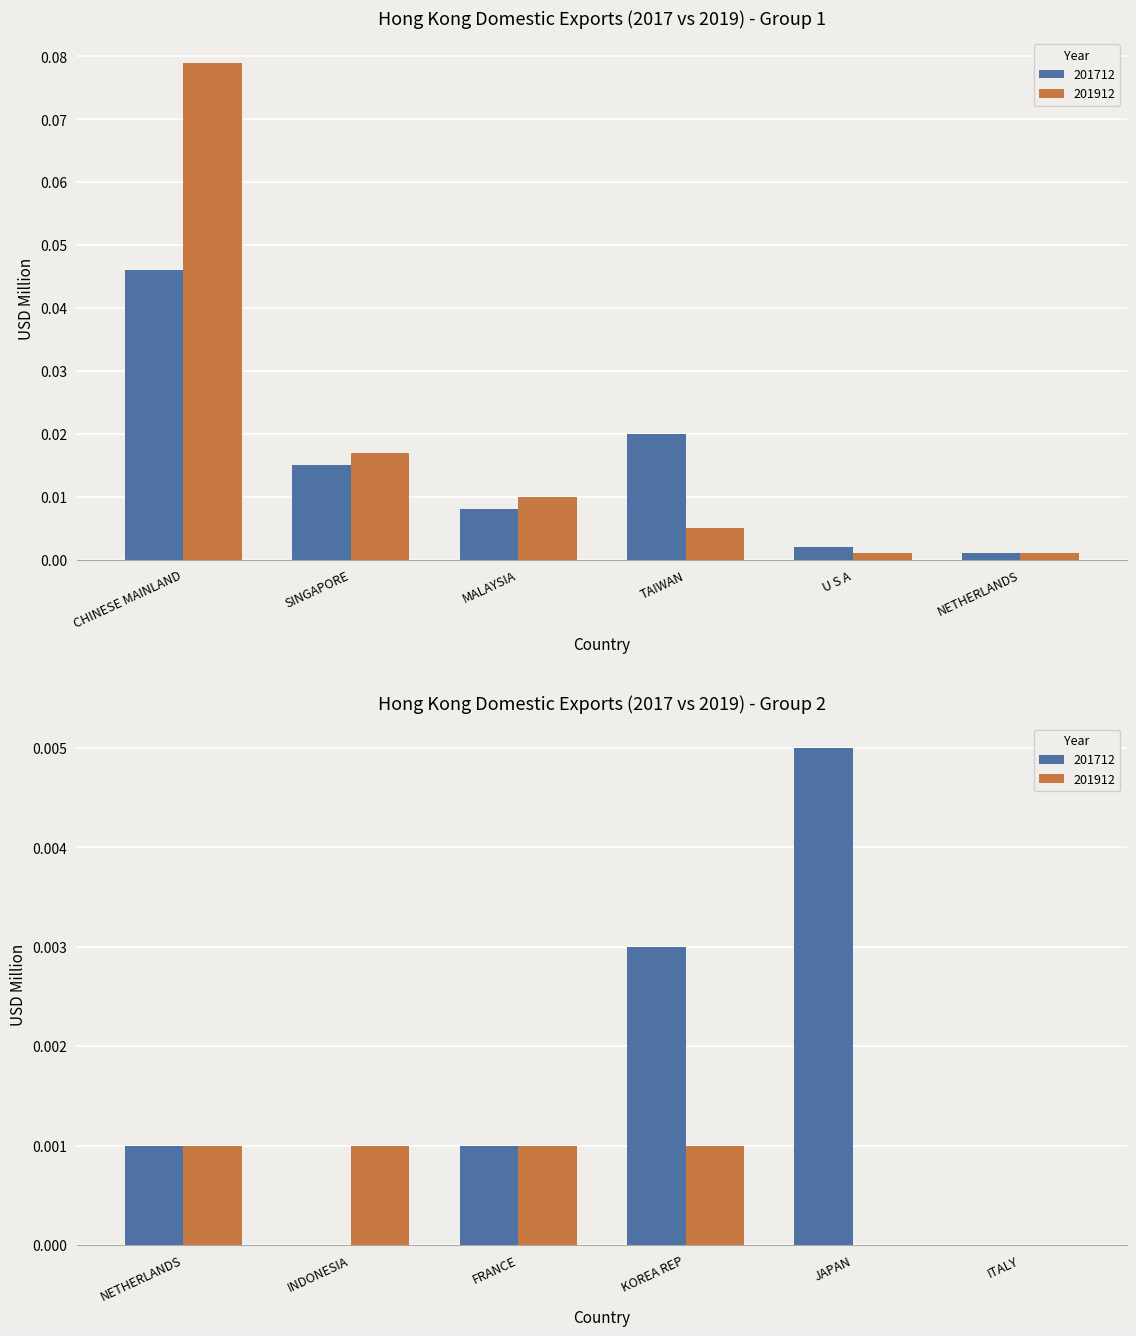

What are all the series names shown in the legend?

201712, 201912